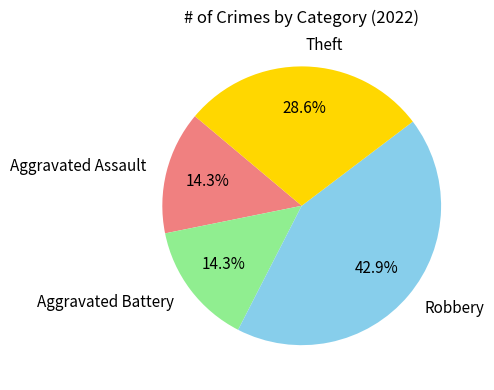

To the nearest percent, what is the difference between the largest and smallest slice percentages?

29%